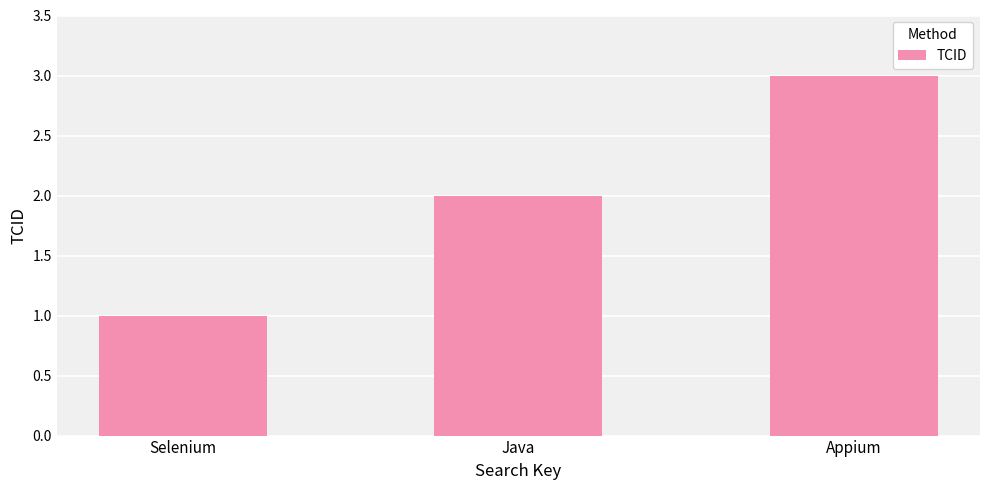

Rank the categories by value from lowest to highest.

Selenium, Java, Appium